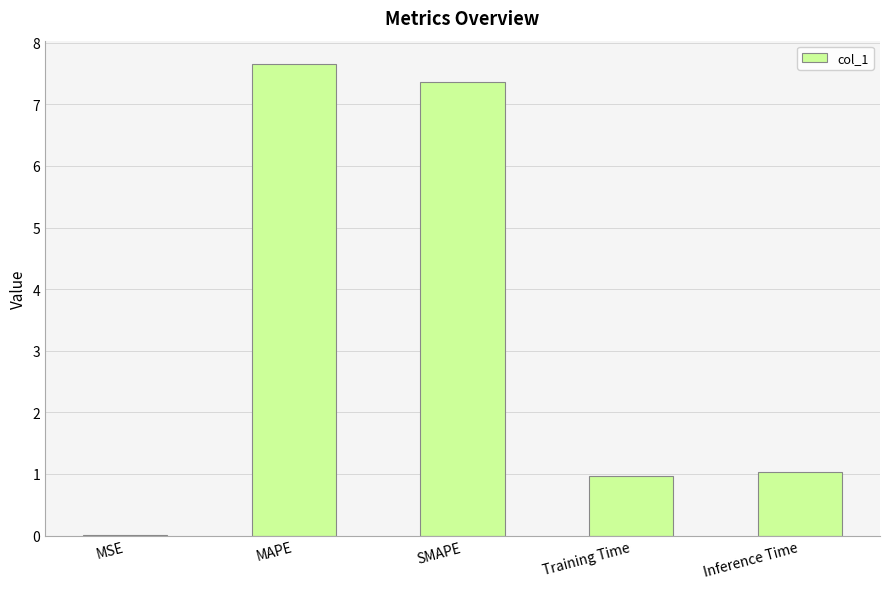

Is it true that the value at MAPE is 10.5?

False